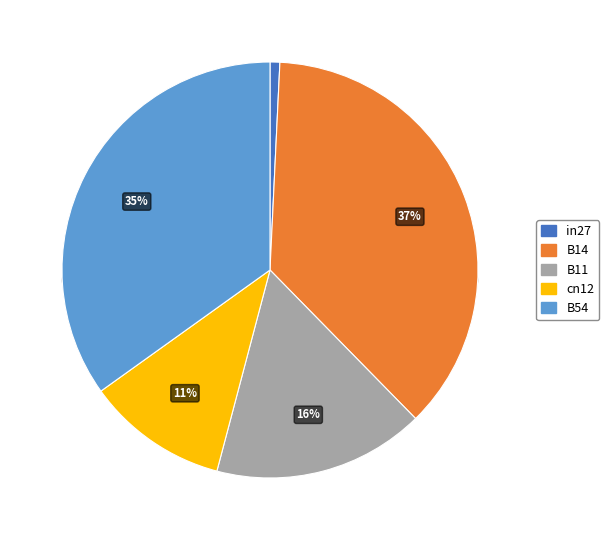

Does in27 represent more than half of the total?

No